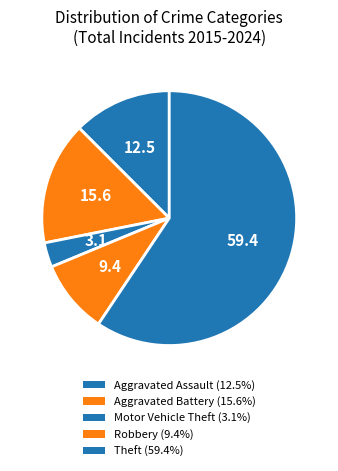

Between Theft and Aggravated Assault, which is larger?

Theft